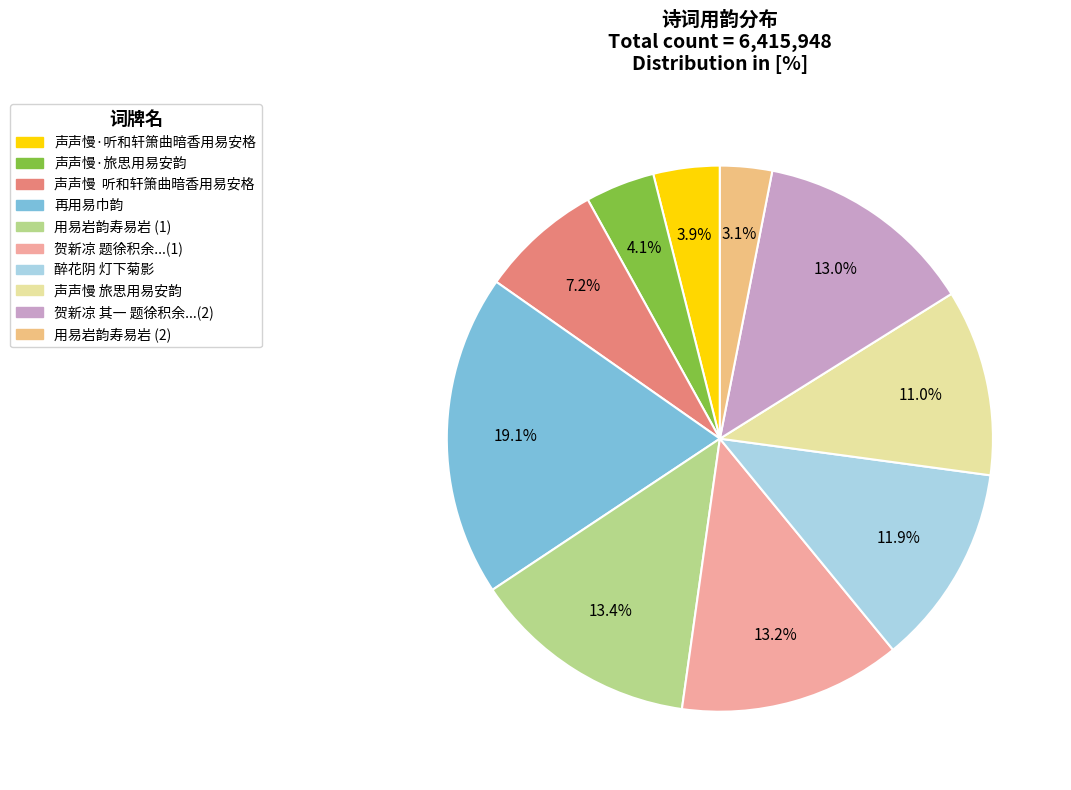

How many slices are in this pie chart?

10